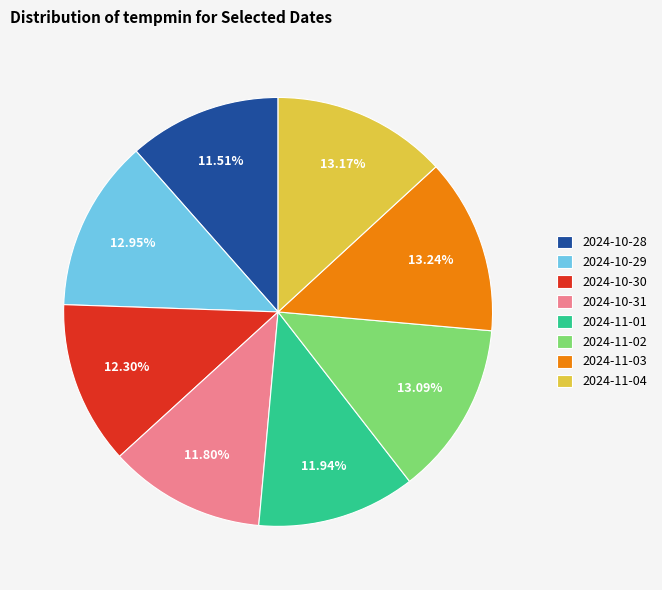

Count the number of slices in the pie.

8